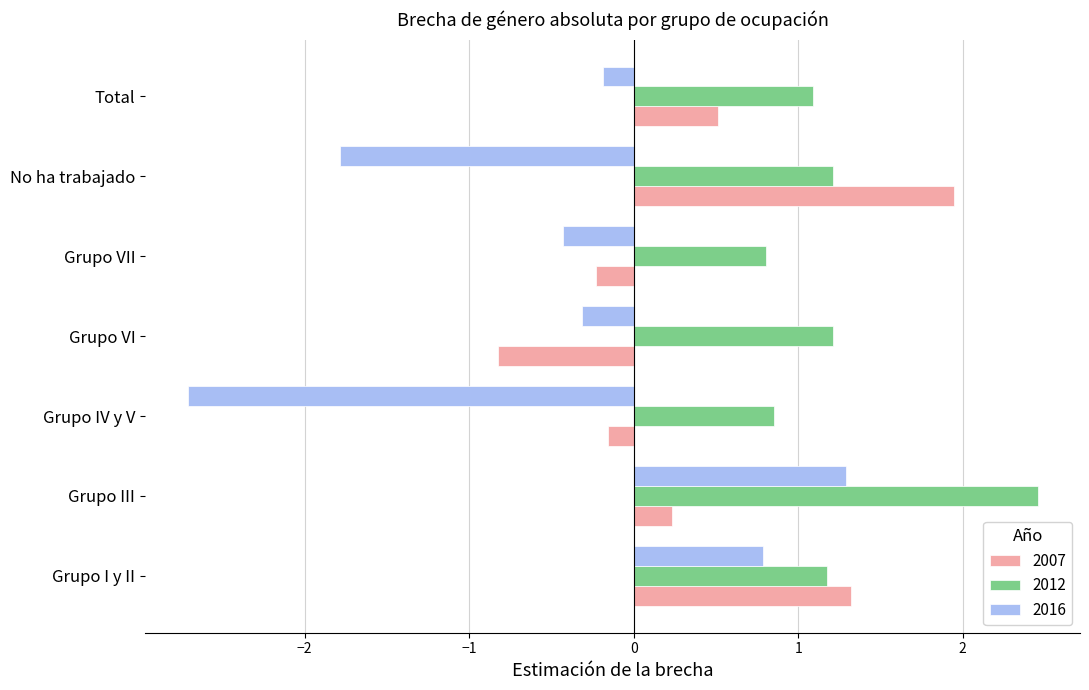

Which series has the largest total across all categories?

2012